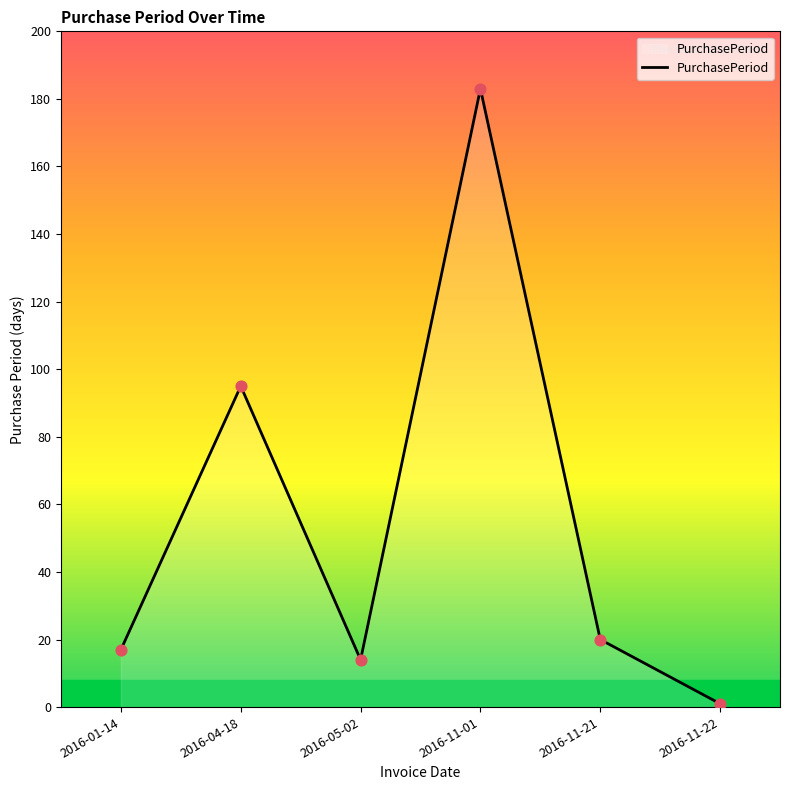

What is the change in value from 2016-05-02 to 2016-11-21?

+6